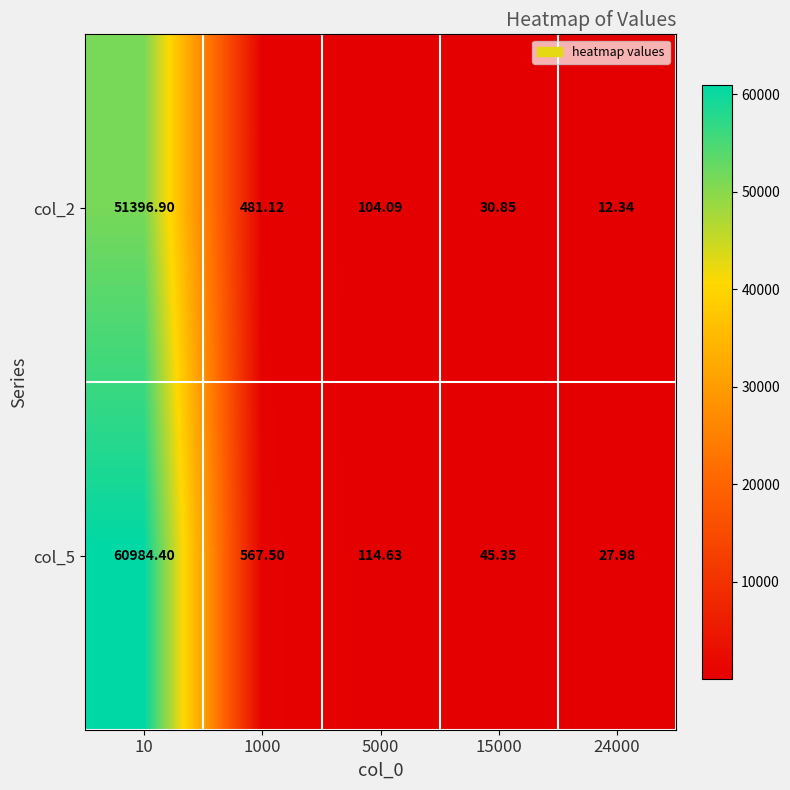

Is the value of col_5 at 15000 greater than the value of col_2 at 5000?

No